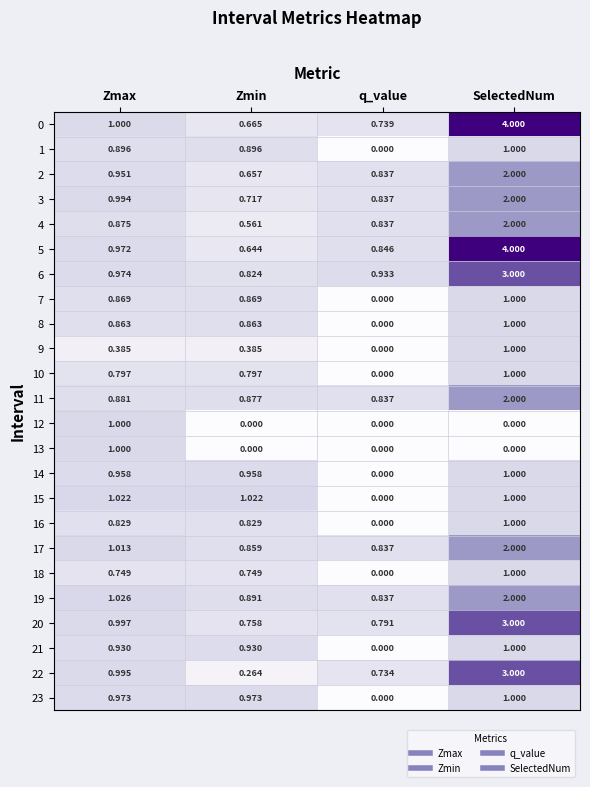

At how many categories does at least one series exceed 3?

1